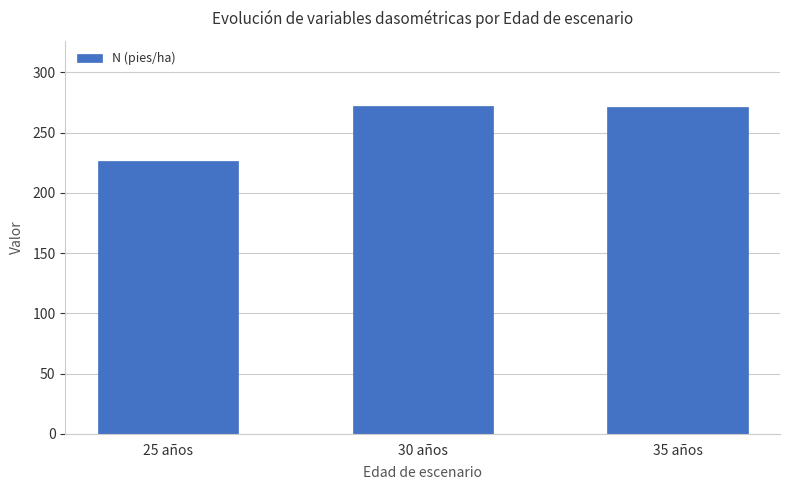

At which label is the value closest to 249?

35 años